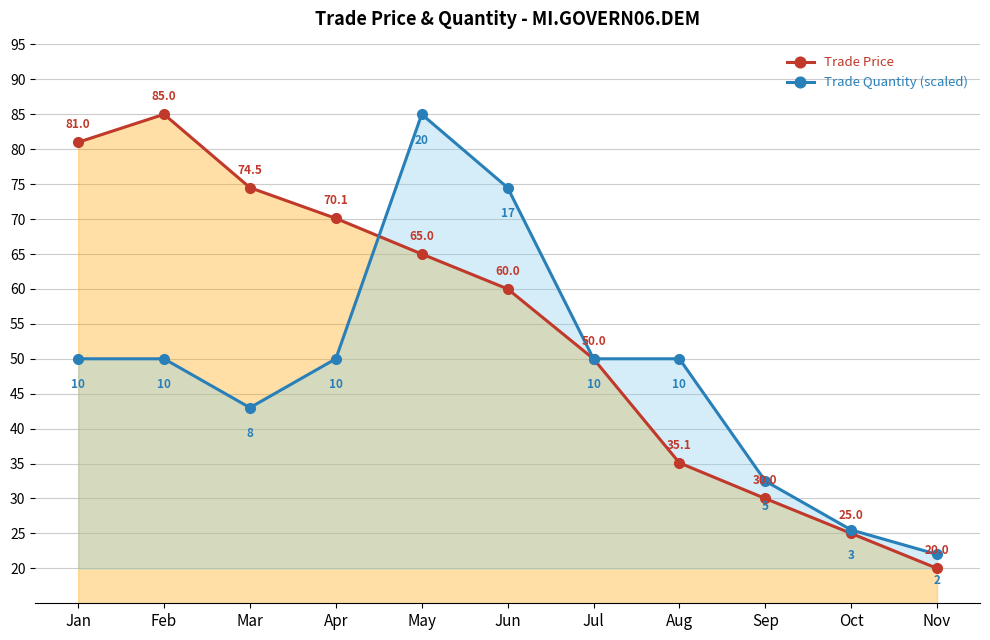

Which has a higher value, Jun or Nov?

Jun